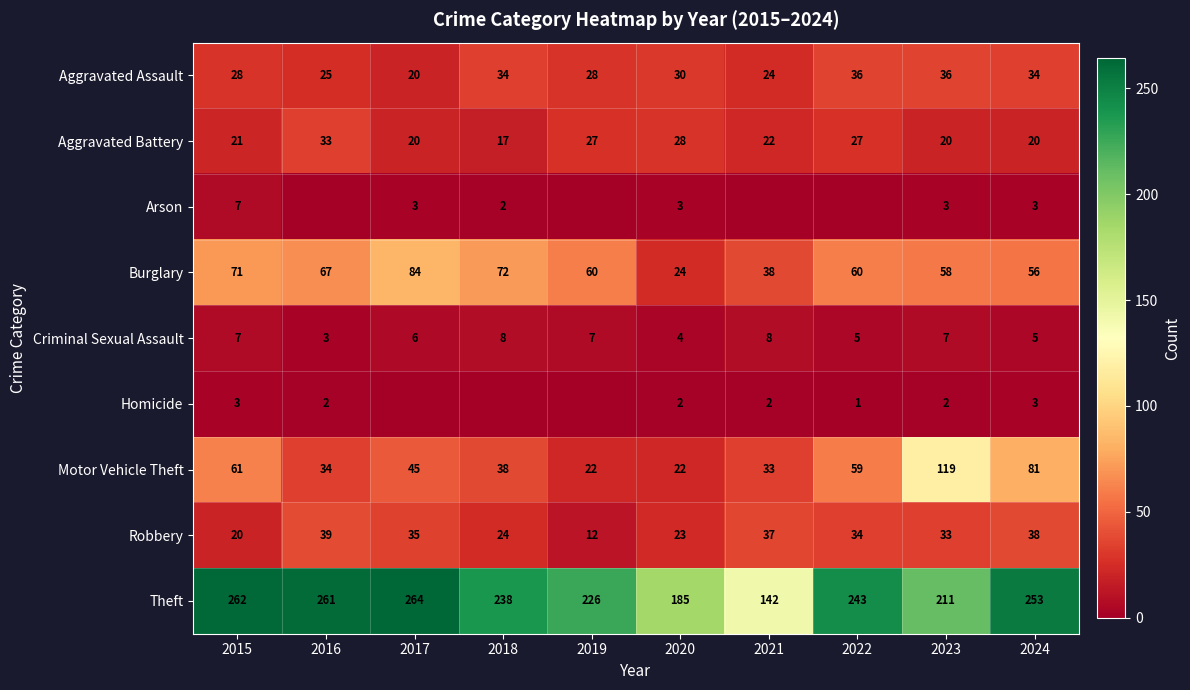

The value of Robbery at 2021 is 37. True or false?

True